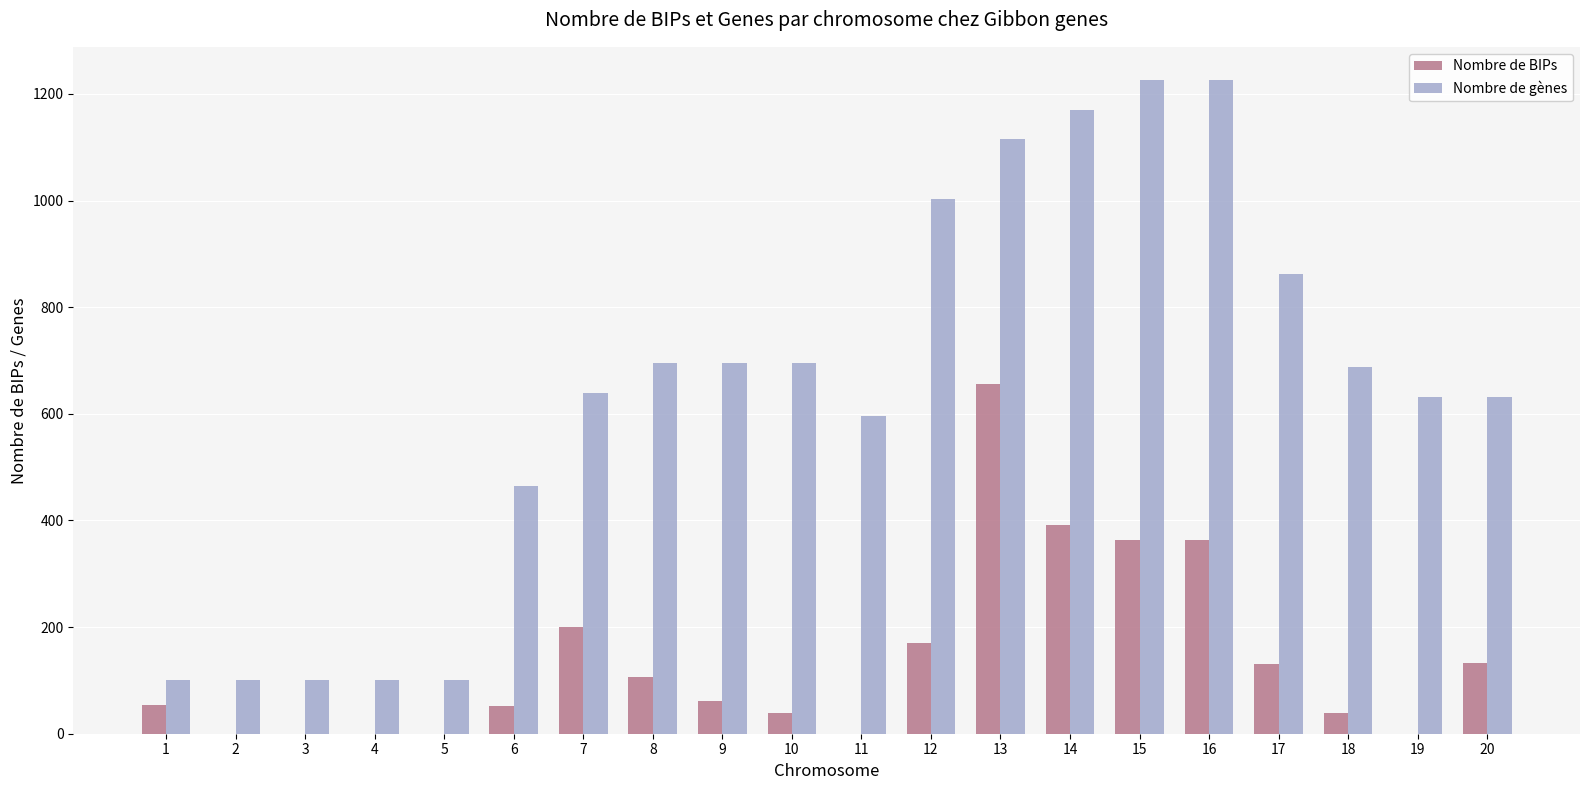

Between 7 and 18, which series saw the biggest shift?

Nombre de BIPs